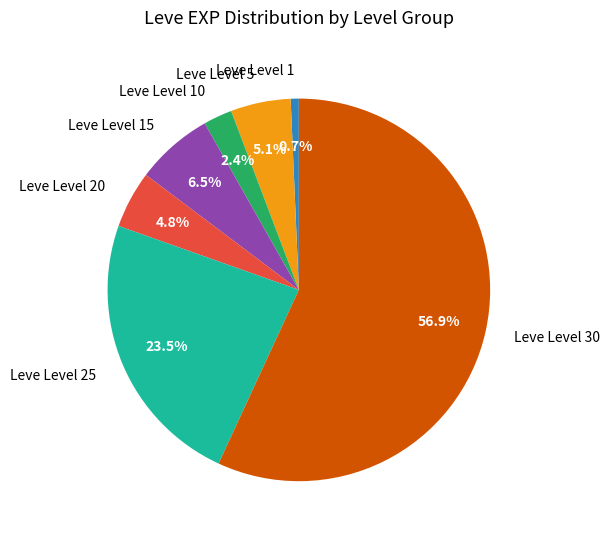

What percentage is the Leve Level 1 slice, to the nearest percent?

1%